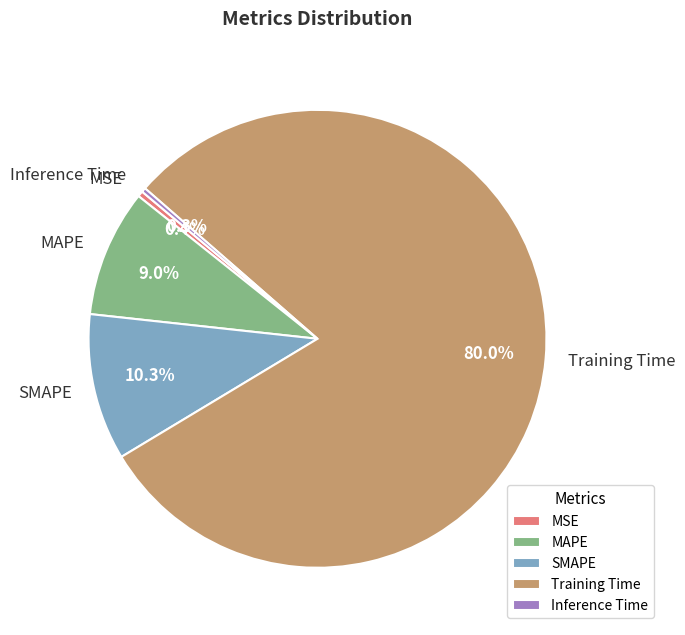

What is the largest slice in the pie chart?

Training Time